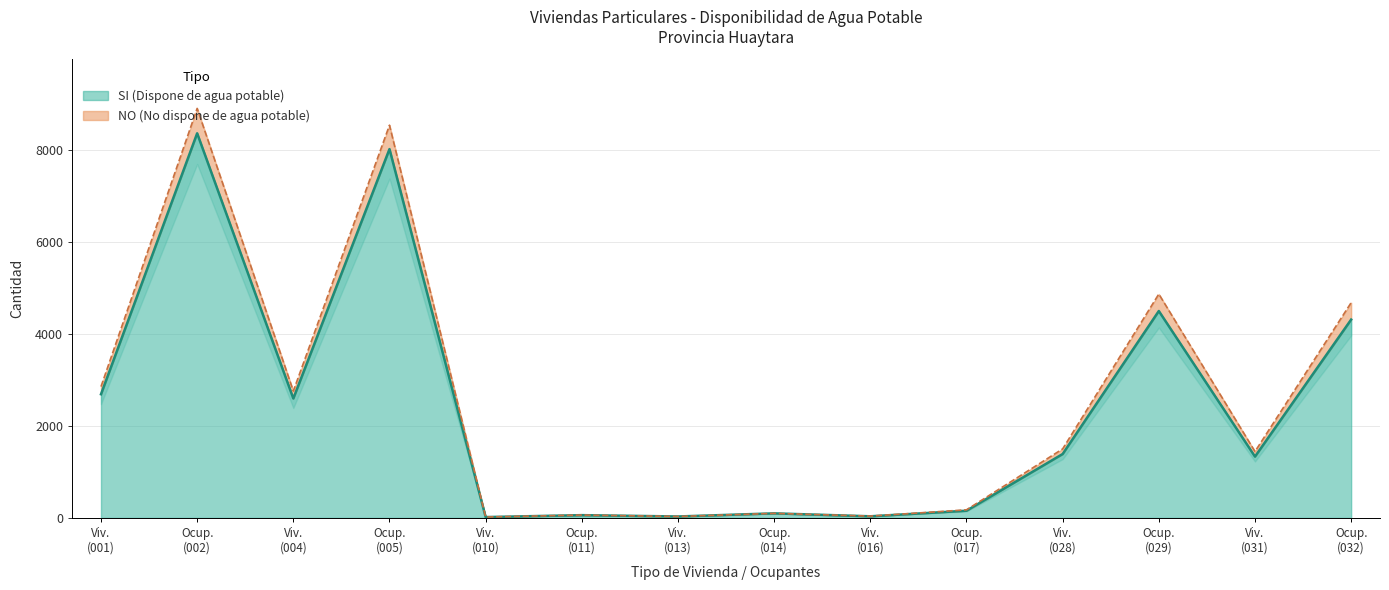

In SI (Dispone de agua potable), how many points are higher than both neighbors (excluding endpoints)?

5